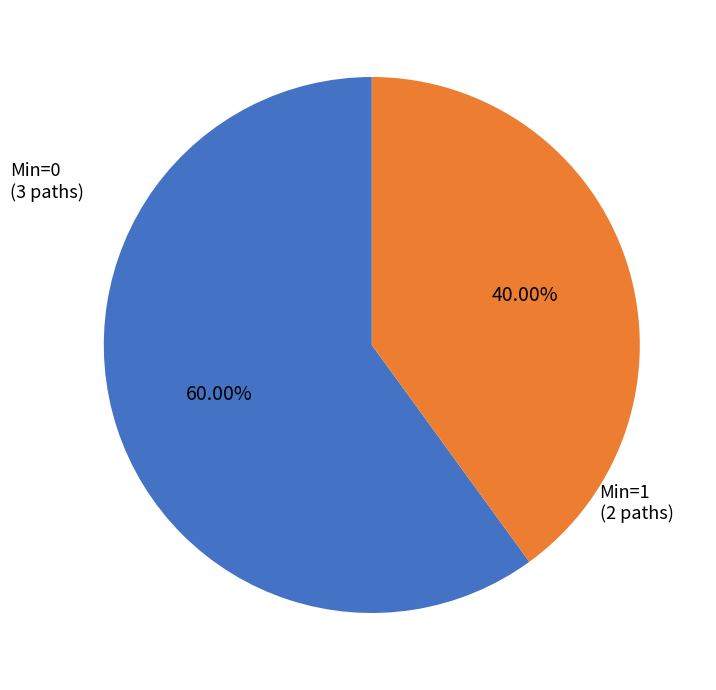

Is there any slice that represents more than half of the pie?

Yes